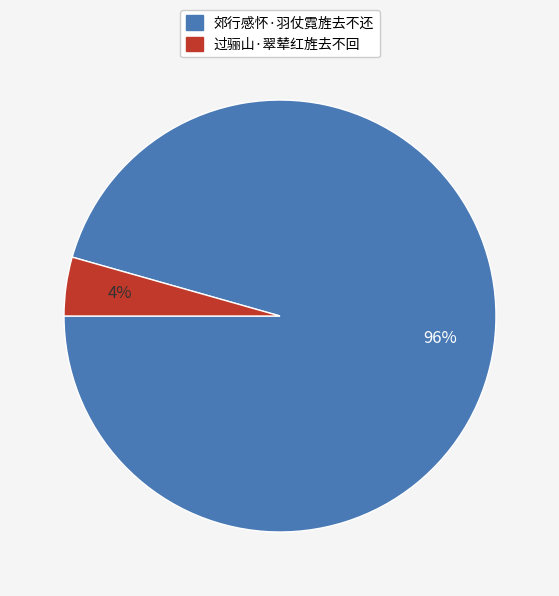

How many segments does this pie chart have?

2